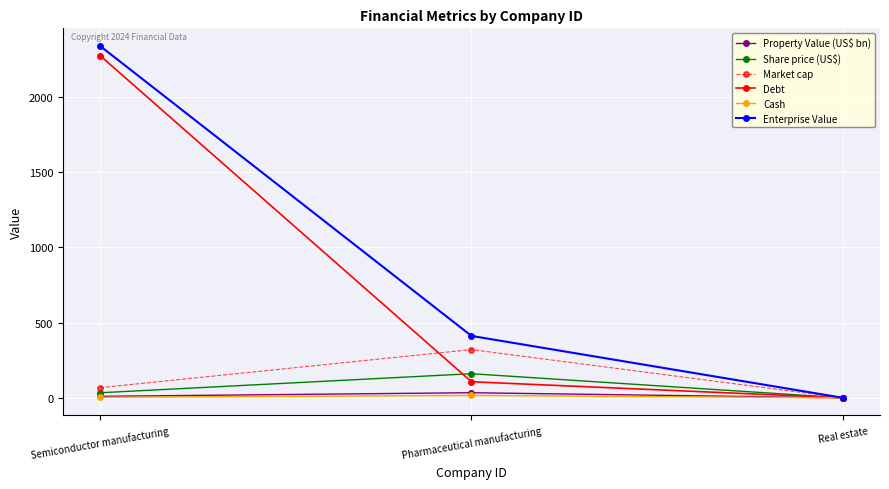

At which category is the sum across all series the highest?

Semiconductor manufacturing